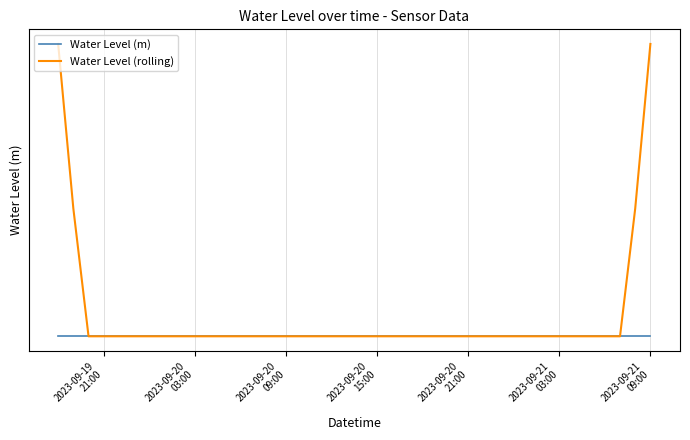

Count the number of data series in this chart.

2